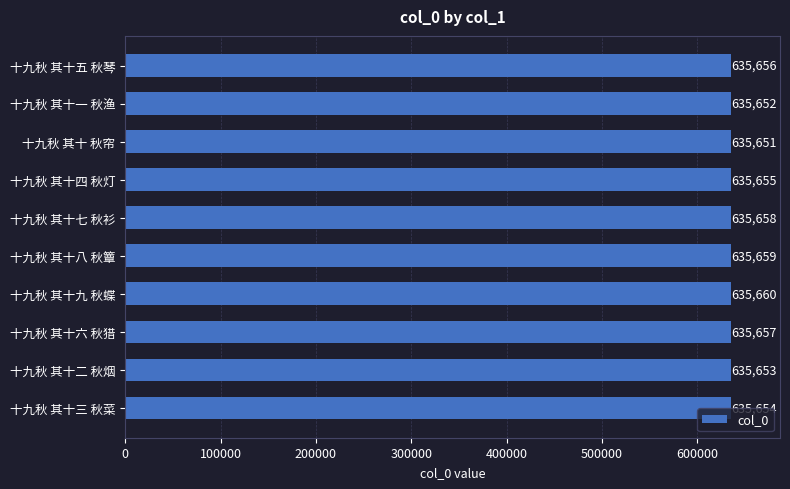

What is the approximate value at 十九秋 其十八 秋簟?

635659